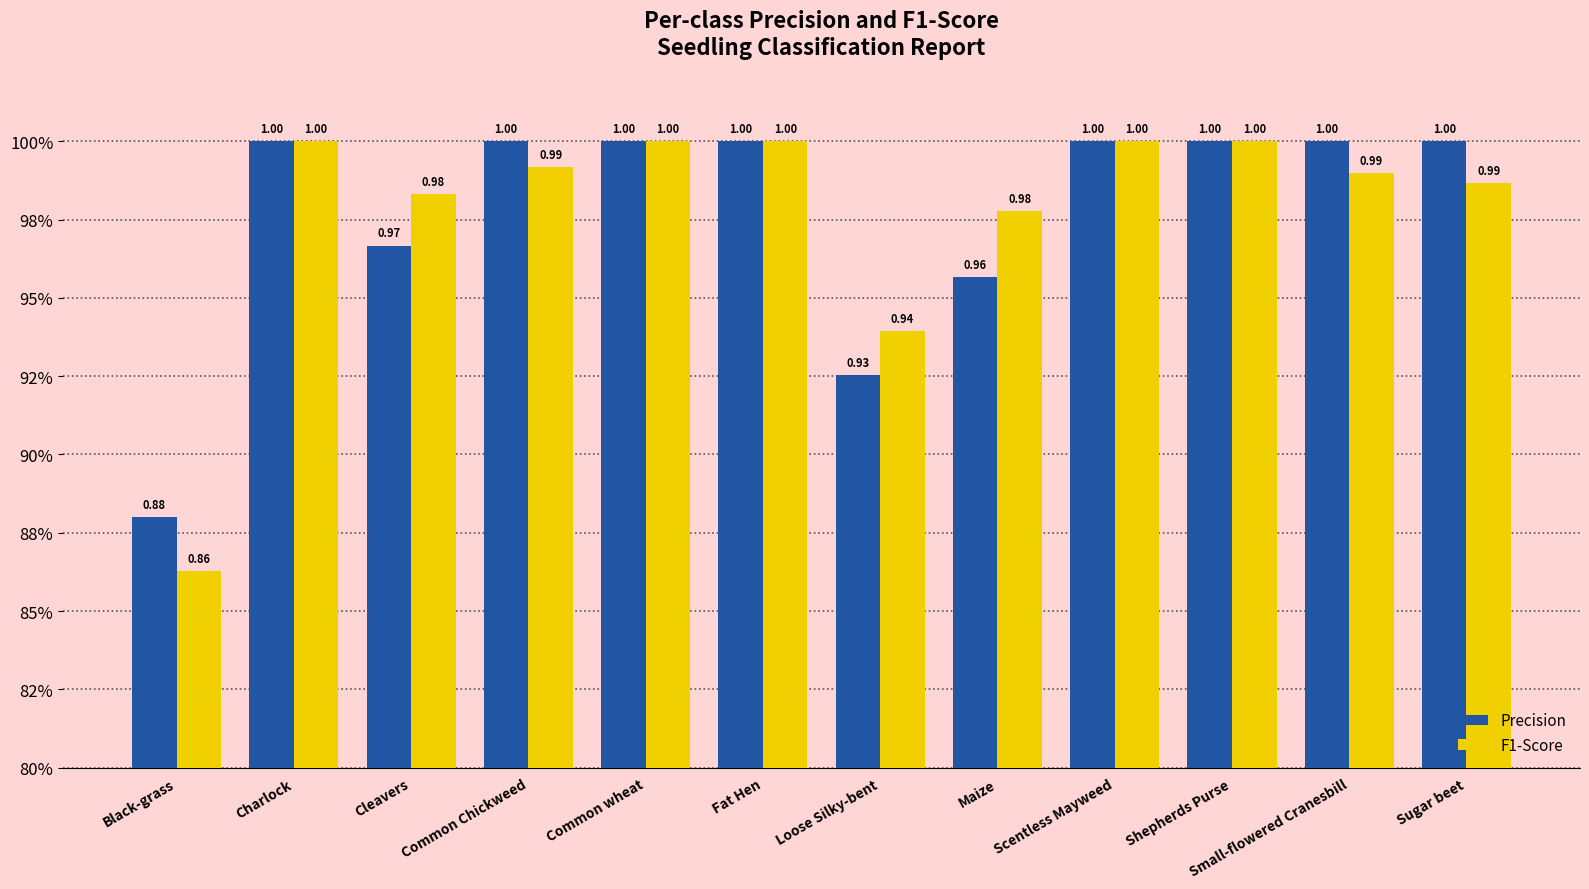

What is the total value across all series at Scentless Mayweed?

2.0